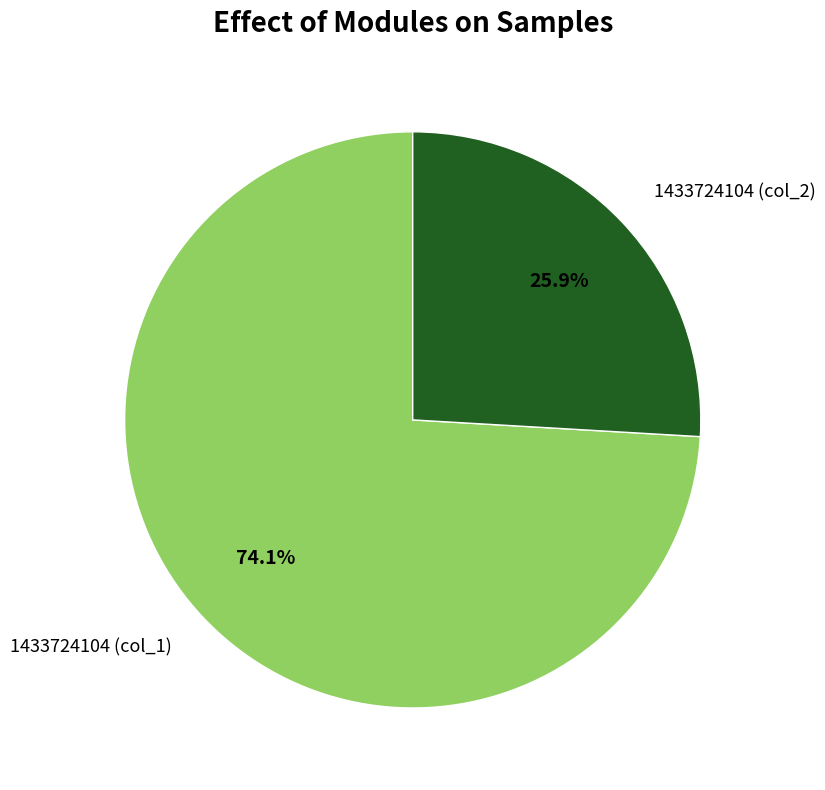

Which has a higher value, 1433724104 (col_2) or 1433724104 (col_1)?

1433724104 (col_1)